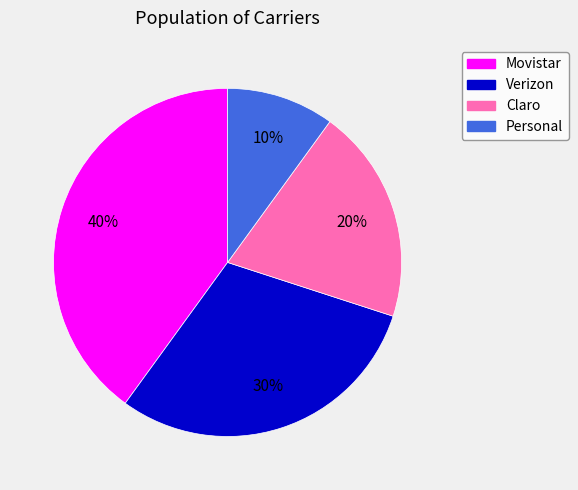

What percentage is the Movistar slice, to the nearest percent?

40%